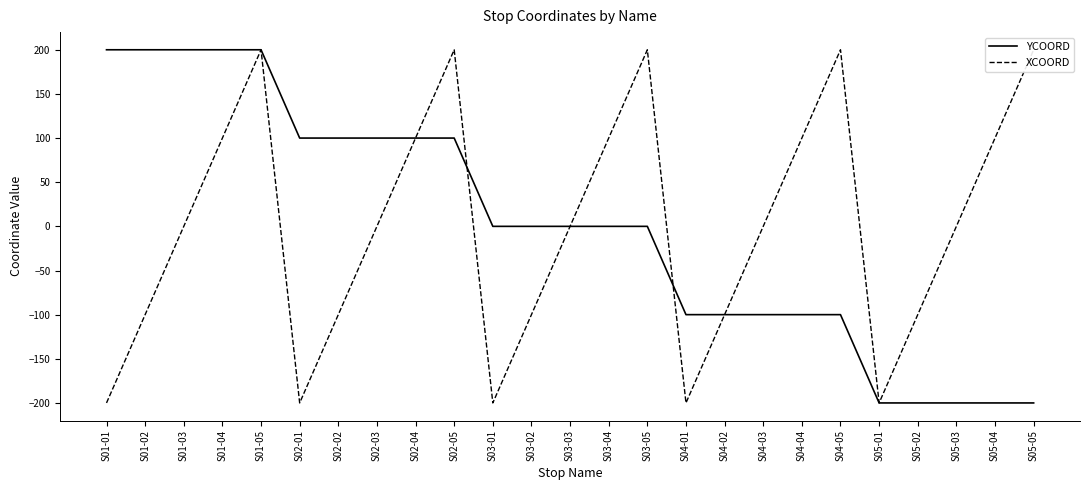

Rank the categories by XCOORD value from highest to lowest.

S01-05, S02-05, S03-05, S04-05, S05-05, S01-04, S02-04, S03-04, S04-04, S05-04, S01-03, S02-03, S03-03, S04-03, S05-03, S01-02, S02-02, S03-02, S04-02, S05-02, S01-01, S02-01, S03-01, S04-01, S05-01